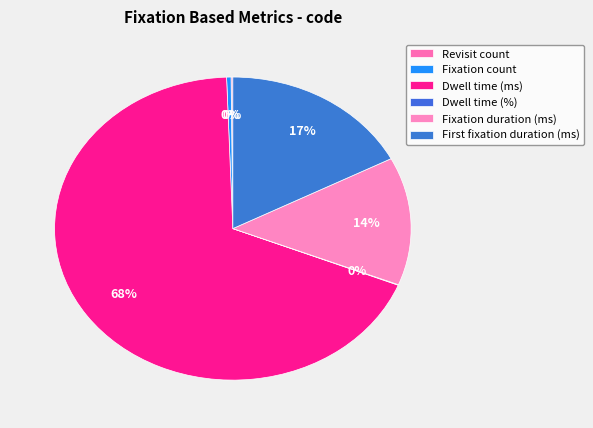

To the nearest percent, what is the difference between the largest and smallest slice percentages?

68%